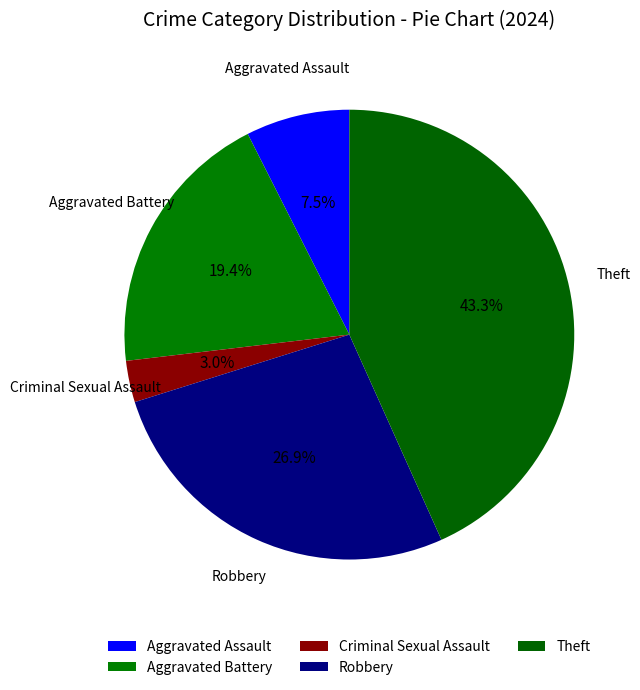

What is the largest slice in the pie chart?

Theft